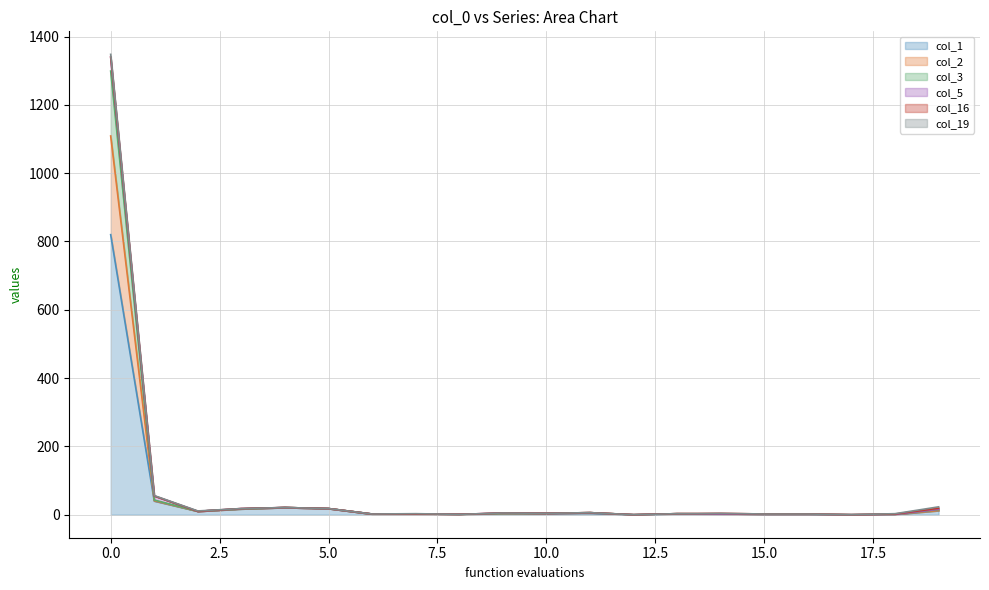

Does the chart display data point markers on the line(s)?

No